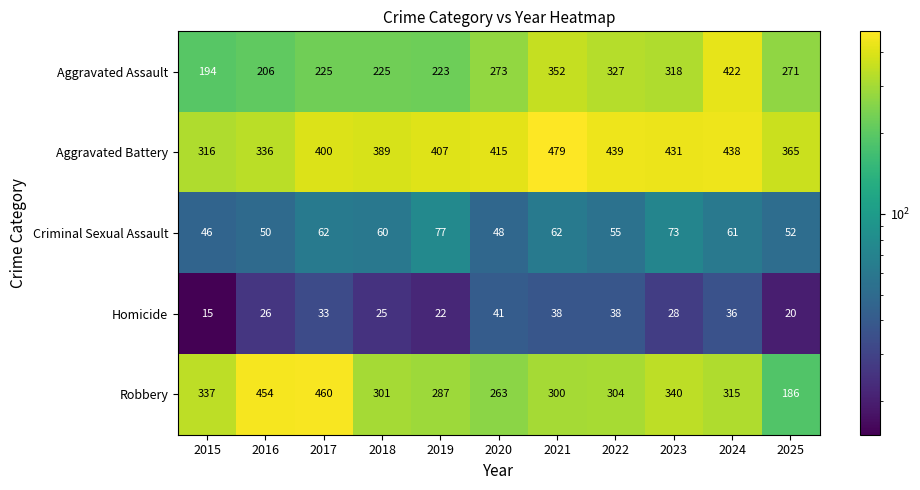

The Robbery series shows 300 at 2021. True or false?

True